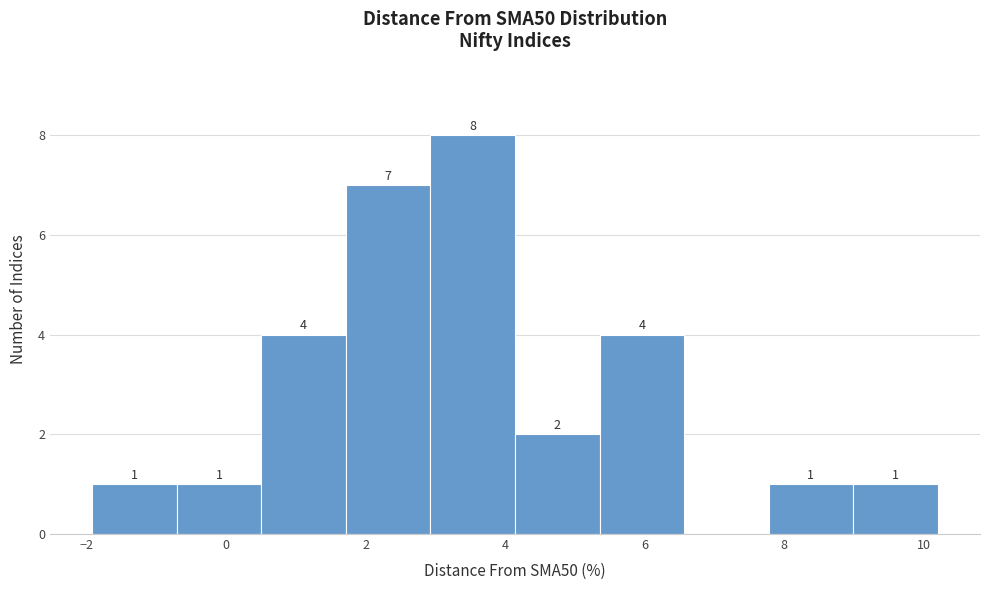

Over which range of the x-axis is the bar tallest?

3.0 to 4.2